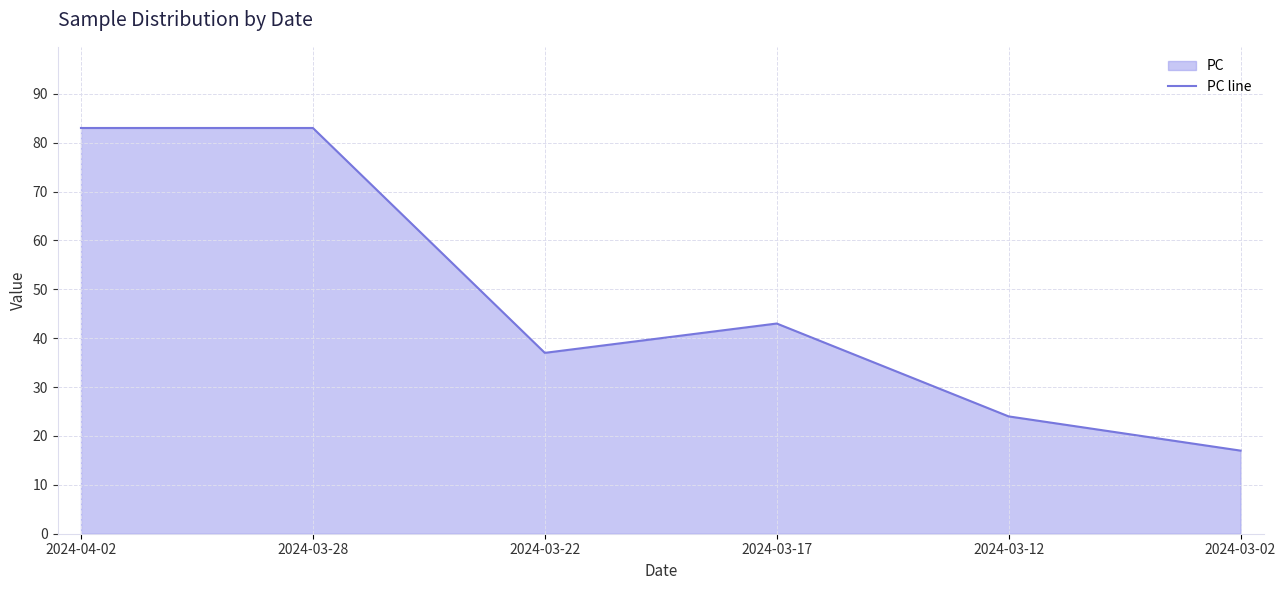

The chart shows a value of 37 at 2024-03-12. True or false?

False